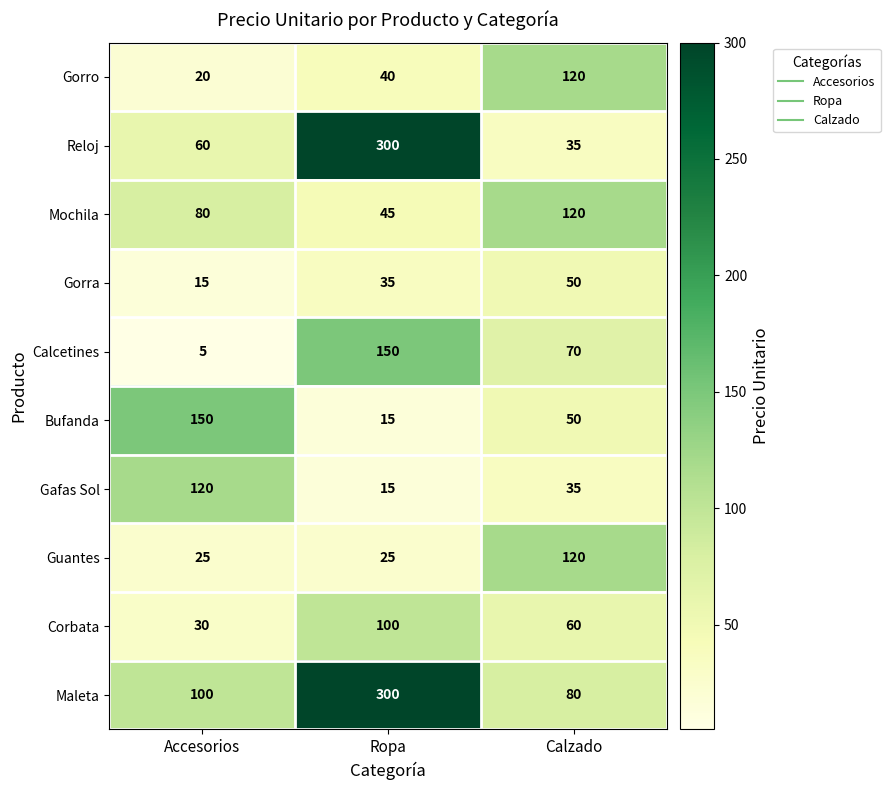

Read the Calcetines value at Accesorios.

5